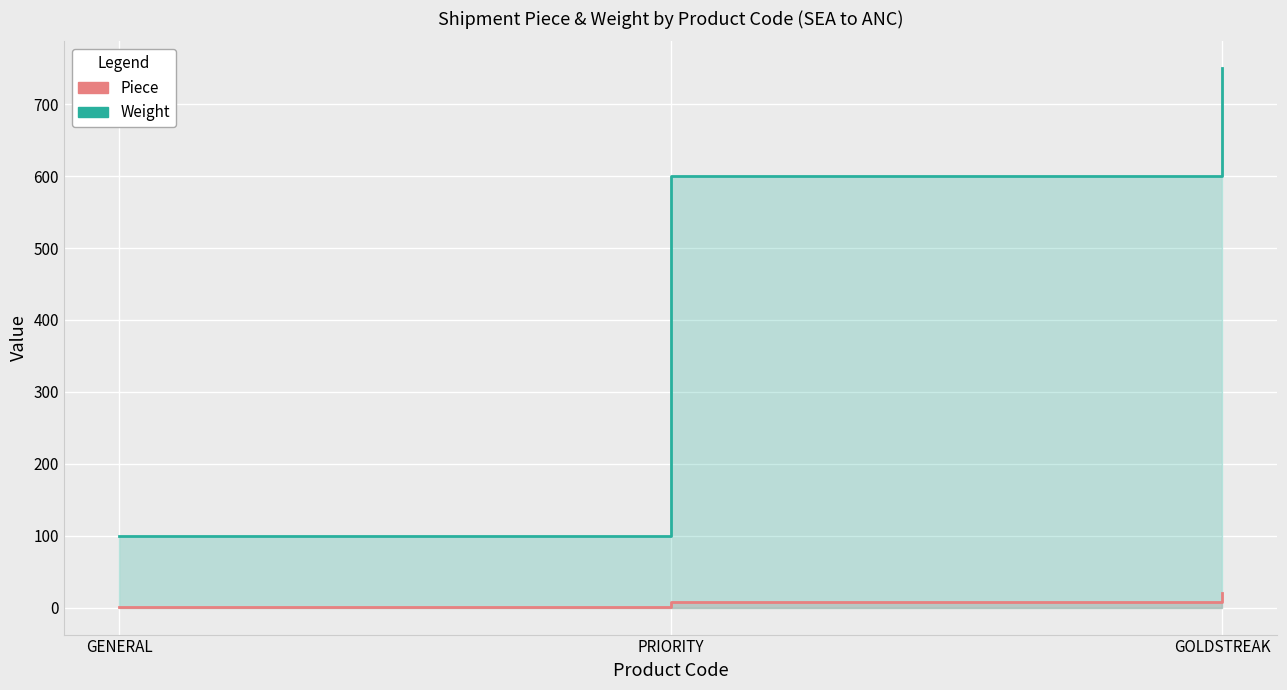

What are all the series names shown in the legend?

Piece, Weight